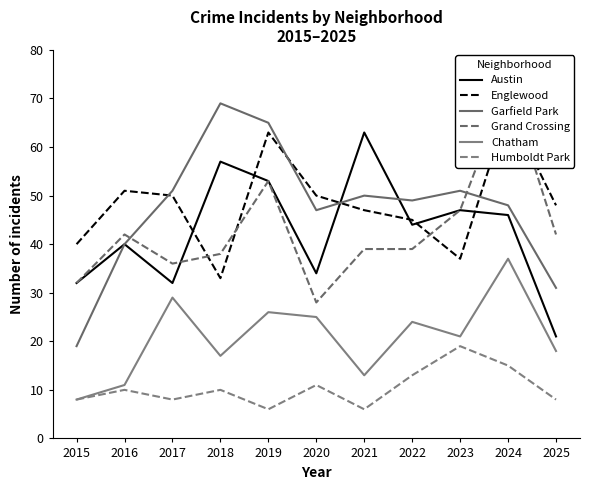

Count the number of data series in this chart.

6